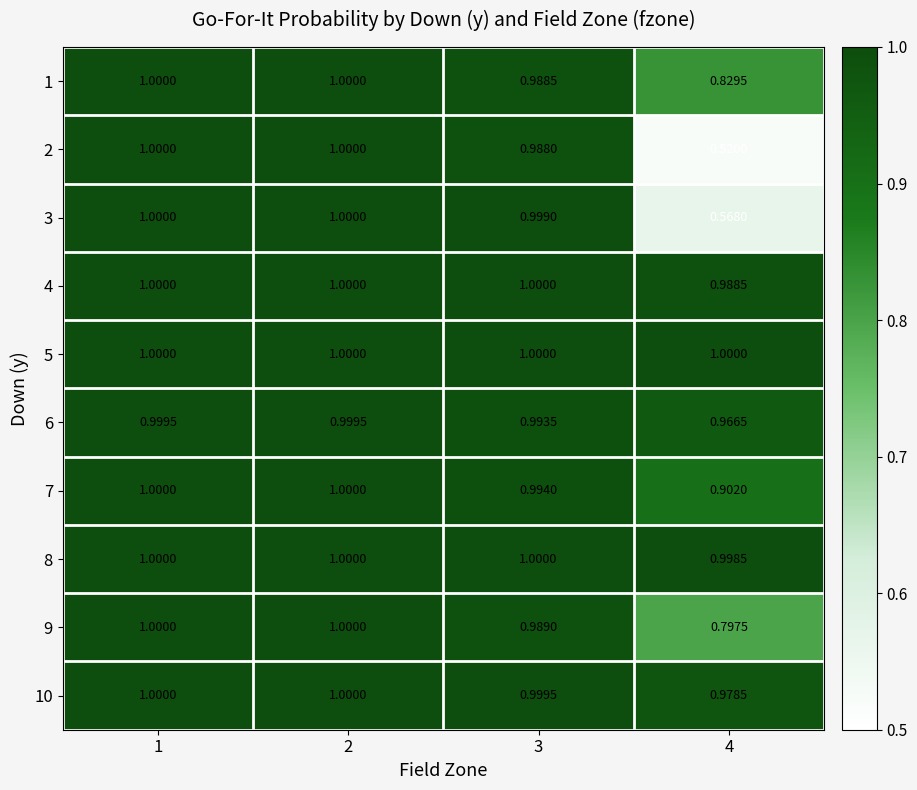

Between 4 and 1, which is larger?

1